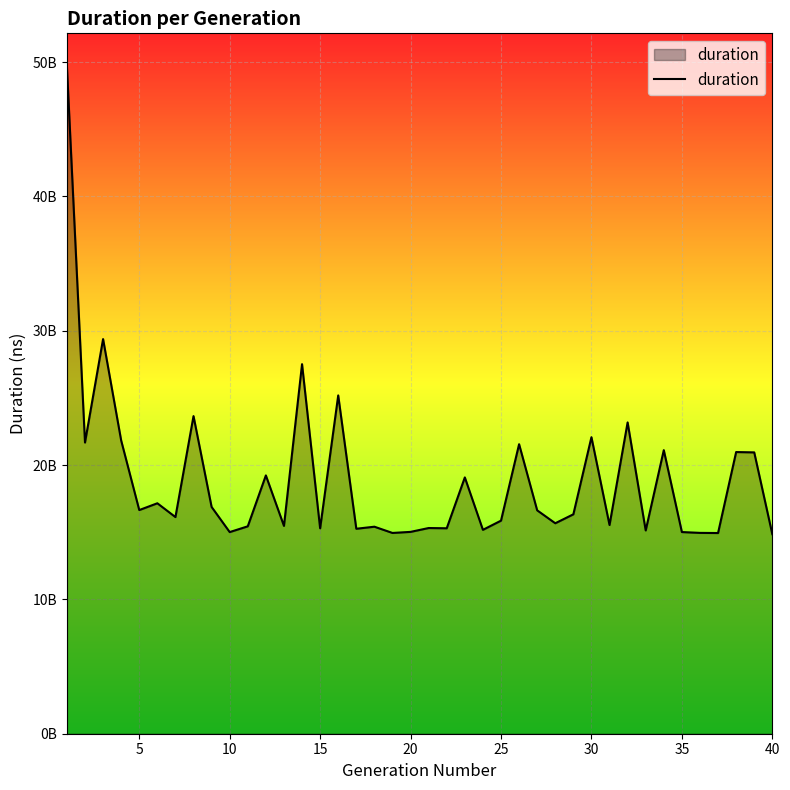

True or false: there are more than 2 points higher than both neighbors.

True